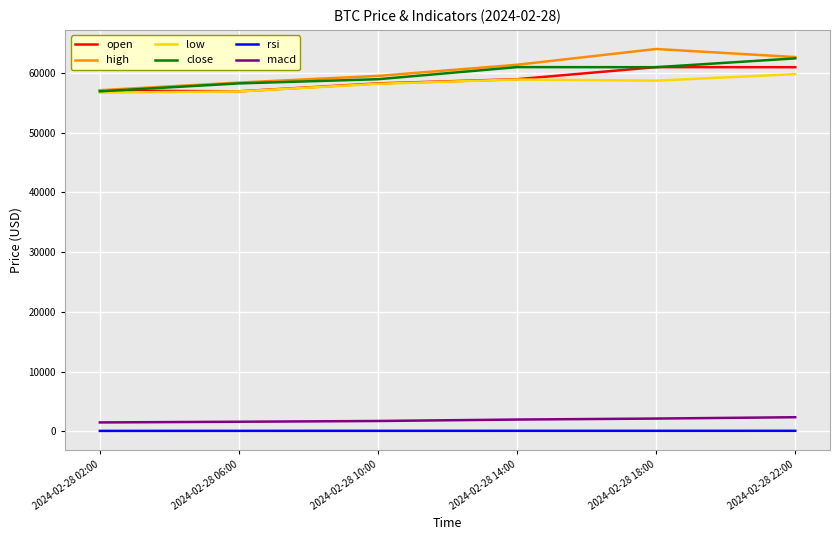

True or false: open and rsi cross at least once.

False